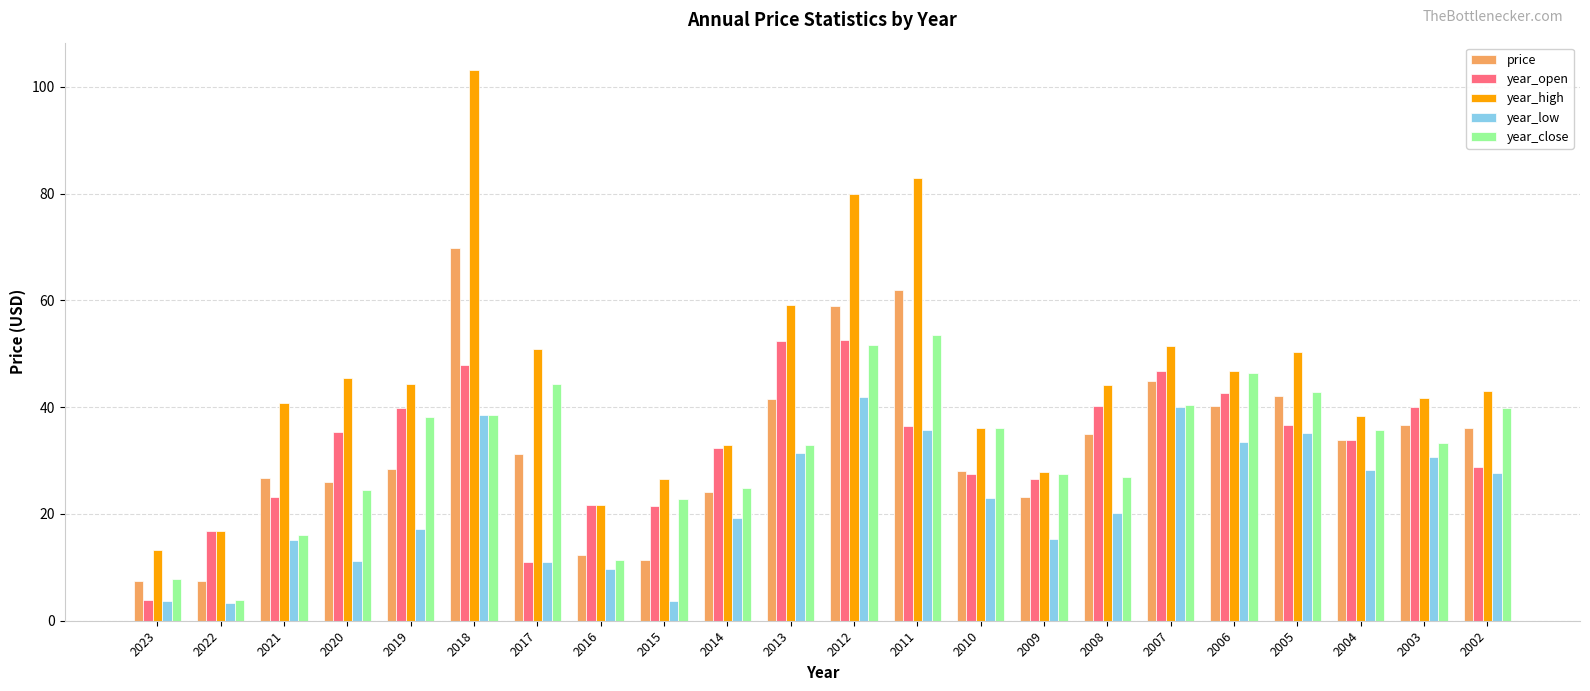

What is the approximate value of year_low at 2023?

3.6